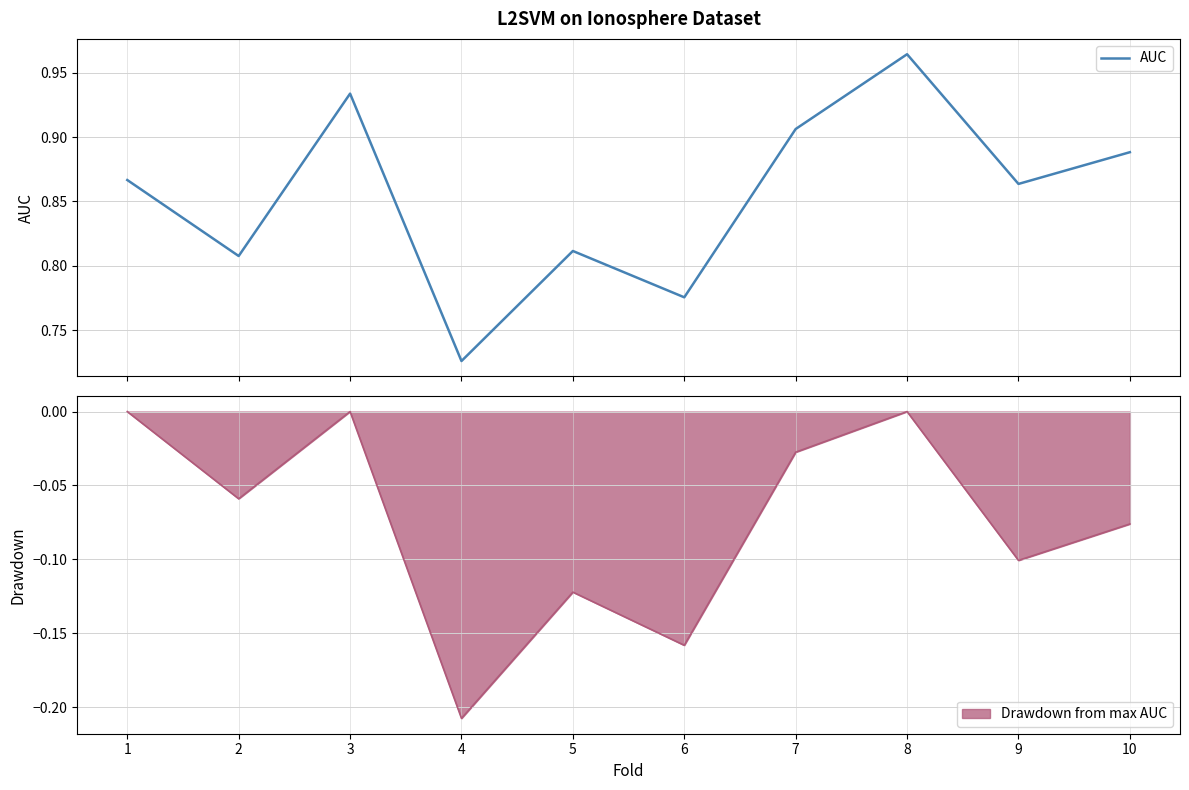

What is the maximum value shown in the chart?

1.0